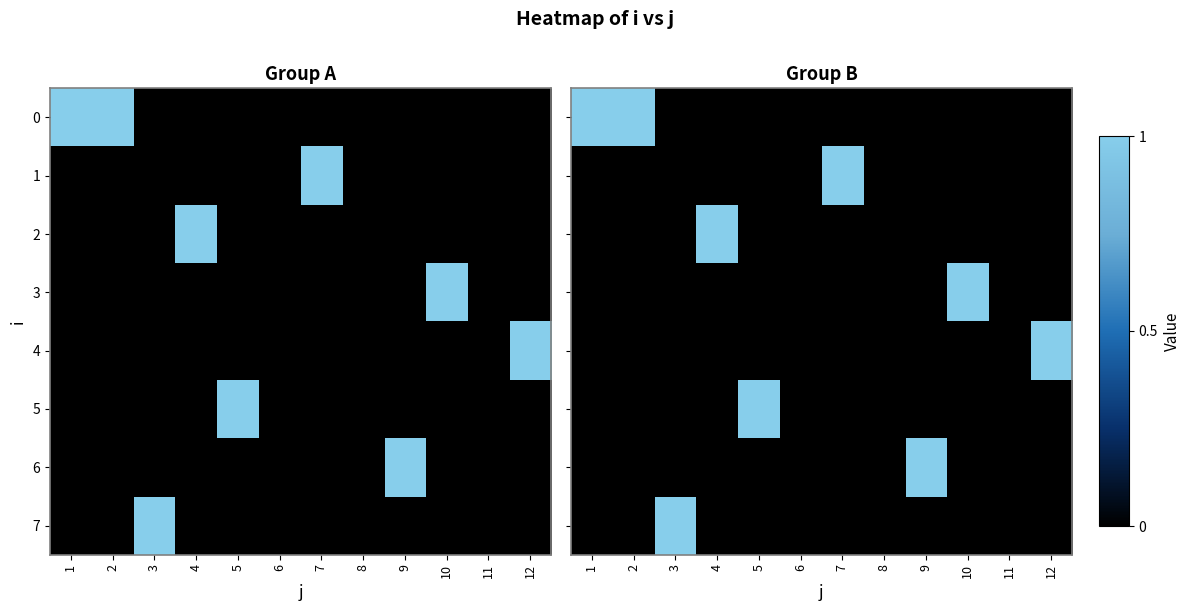

At 8, list the series in order from largest to smallest.

0, 1, 2, 3, 4, 5, 6, 7